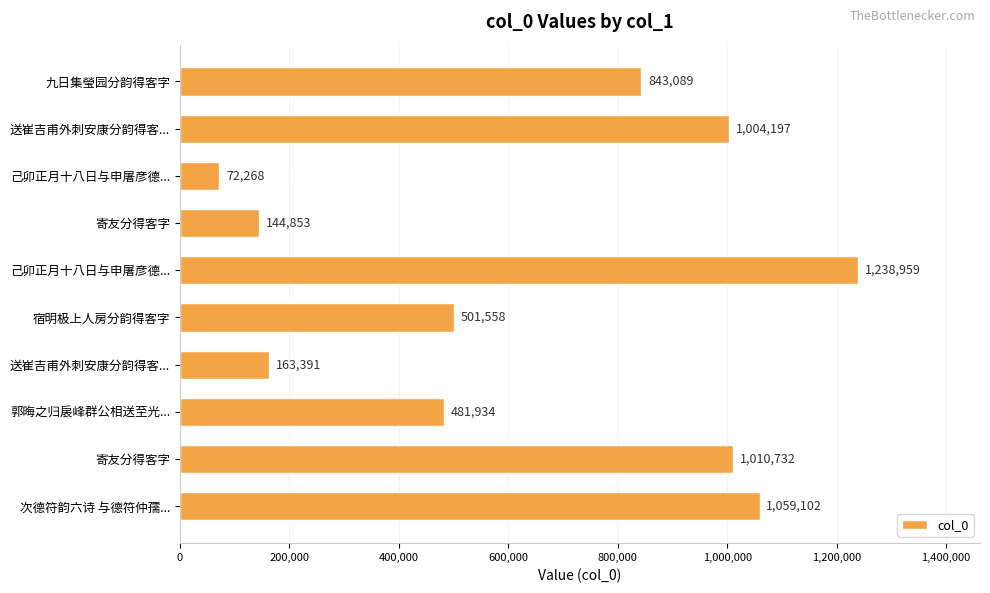

How many values are below 843089?

5